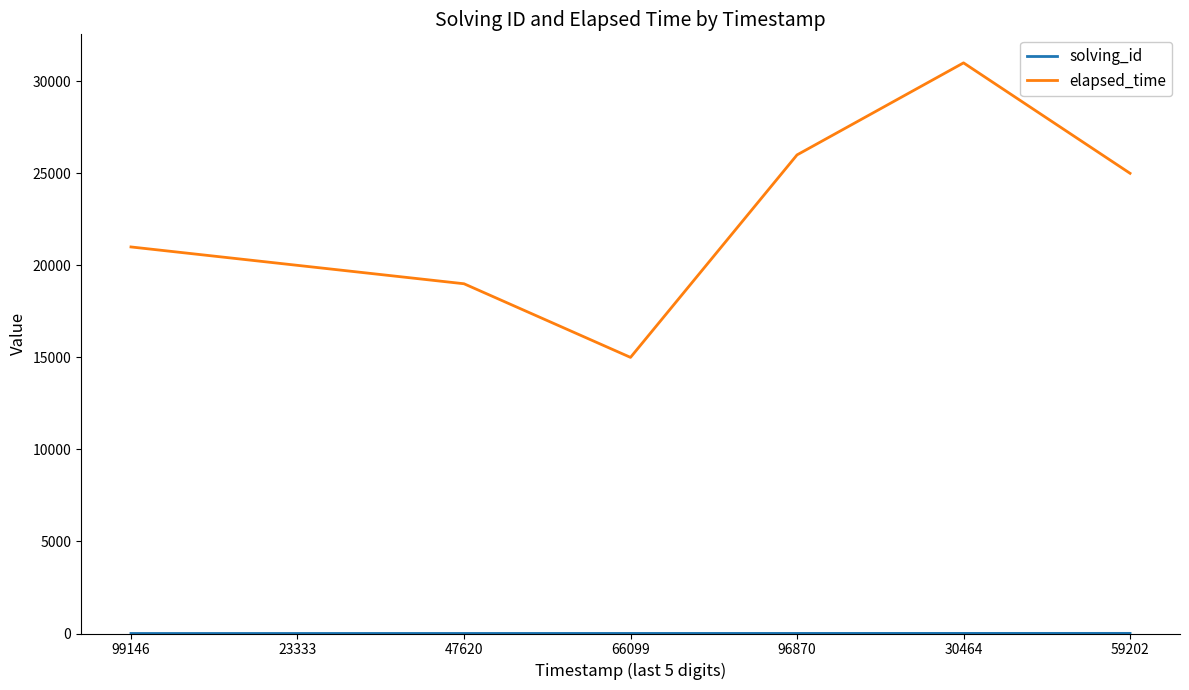

What is the approximate value of elapsed_time at 23333?

20000